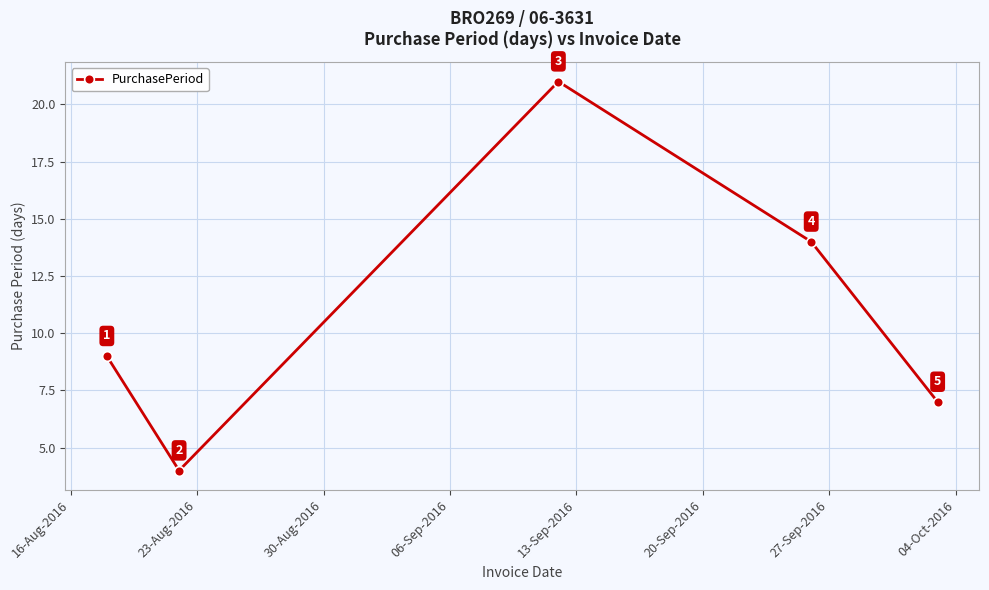

How many points are higher than both their immediate neighbors (excluding endpoints)?

1